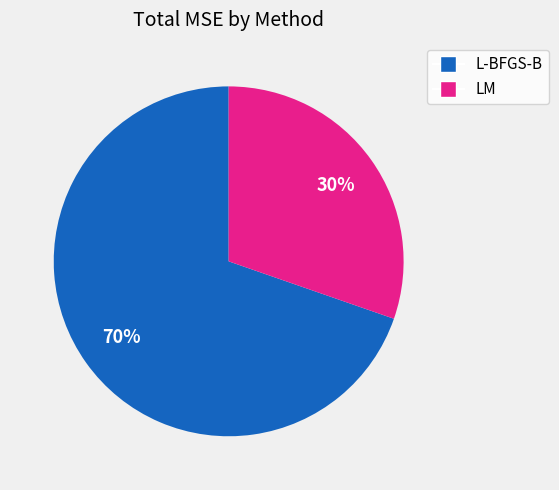

Is the sum of L-BFGS-B and LM greater than half?

Yes